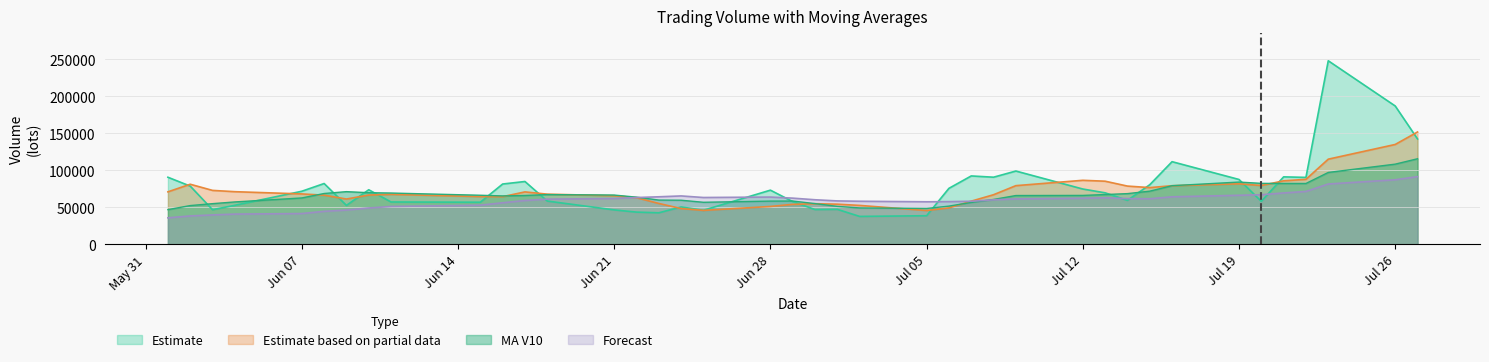

Is the value of ma_v_20 at 20210624 greater than the value of ma_v_5 at 20210706?

Yes